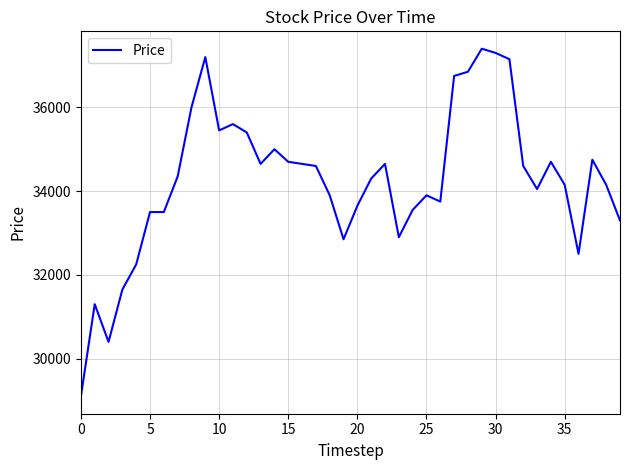

What is the maximum value shown in the chart?

37400